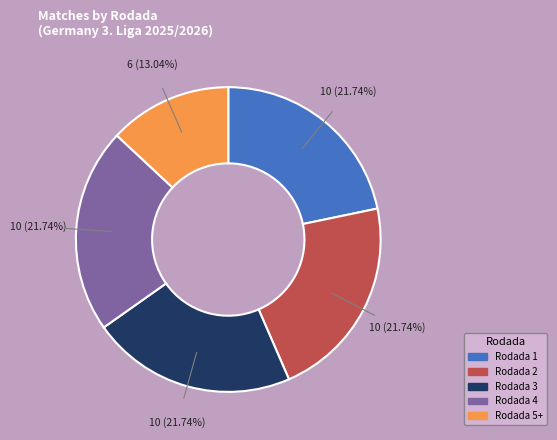

Combined, what portion of the pie is Rodada 3 and Rodada 2?

43.5%